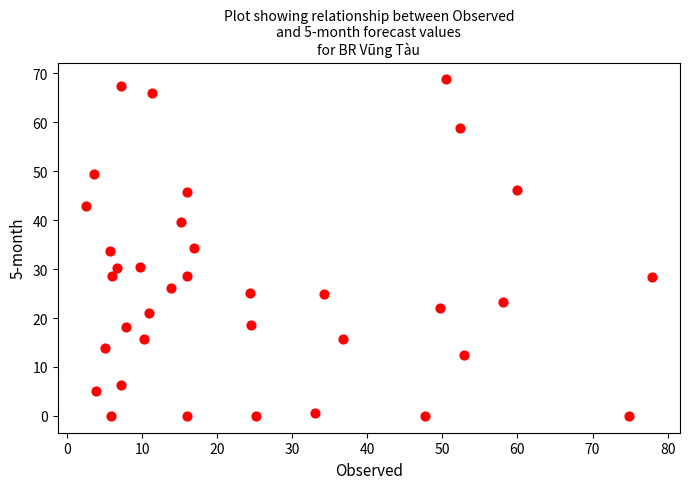

What is the range of X values (max minus min)?

75.3